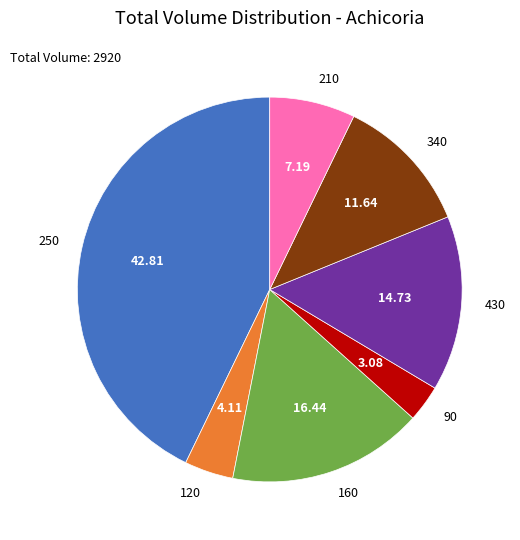

Is there any slice that represents more than half of the pie?

No